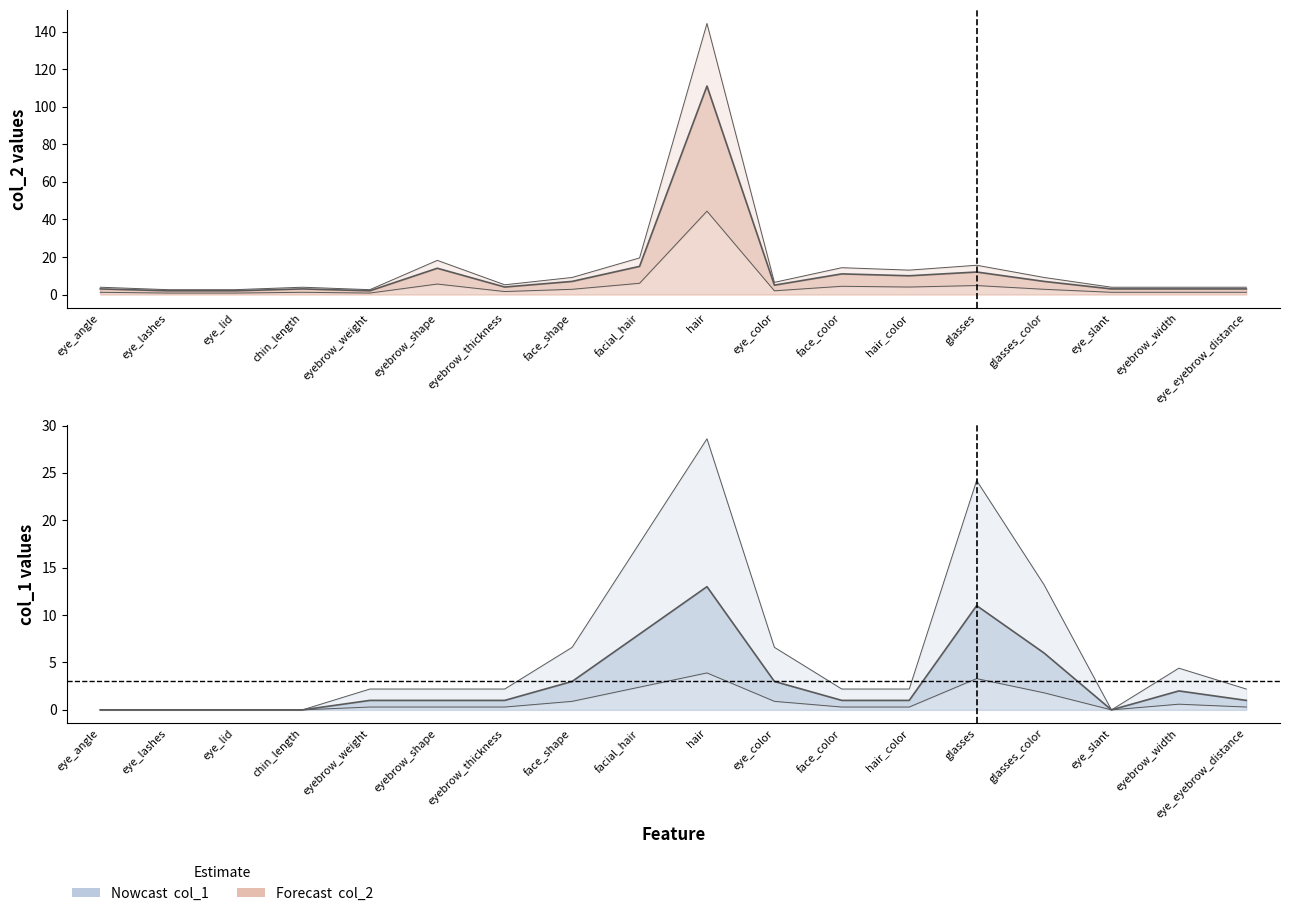

What is the sum of all col_2 values?

217